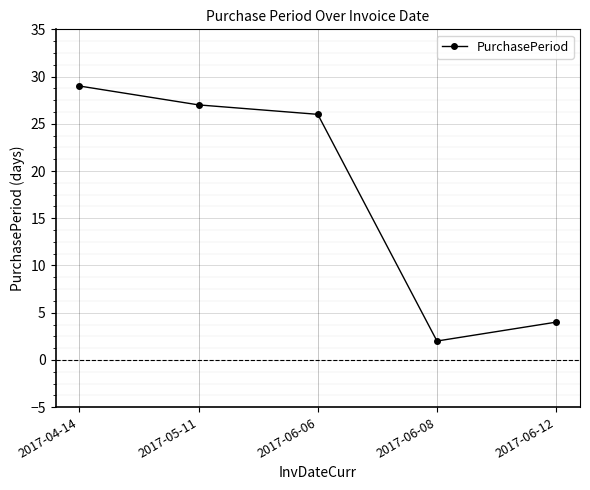

How many lines are shown in the chart?

1